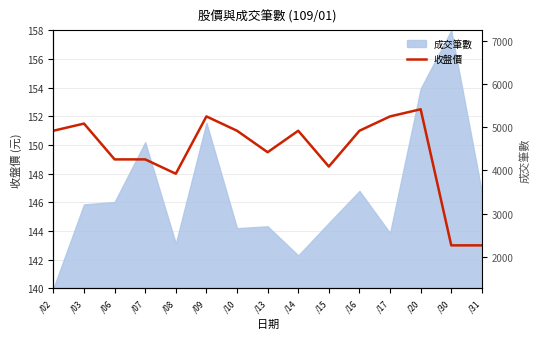

List the labels in order of value, smallest first.

/30, /31, /08, /15, /06, /07, /13, /02, /10, /14, /16, /03, /09, /17, /20